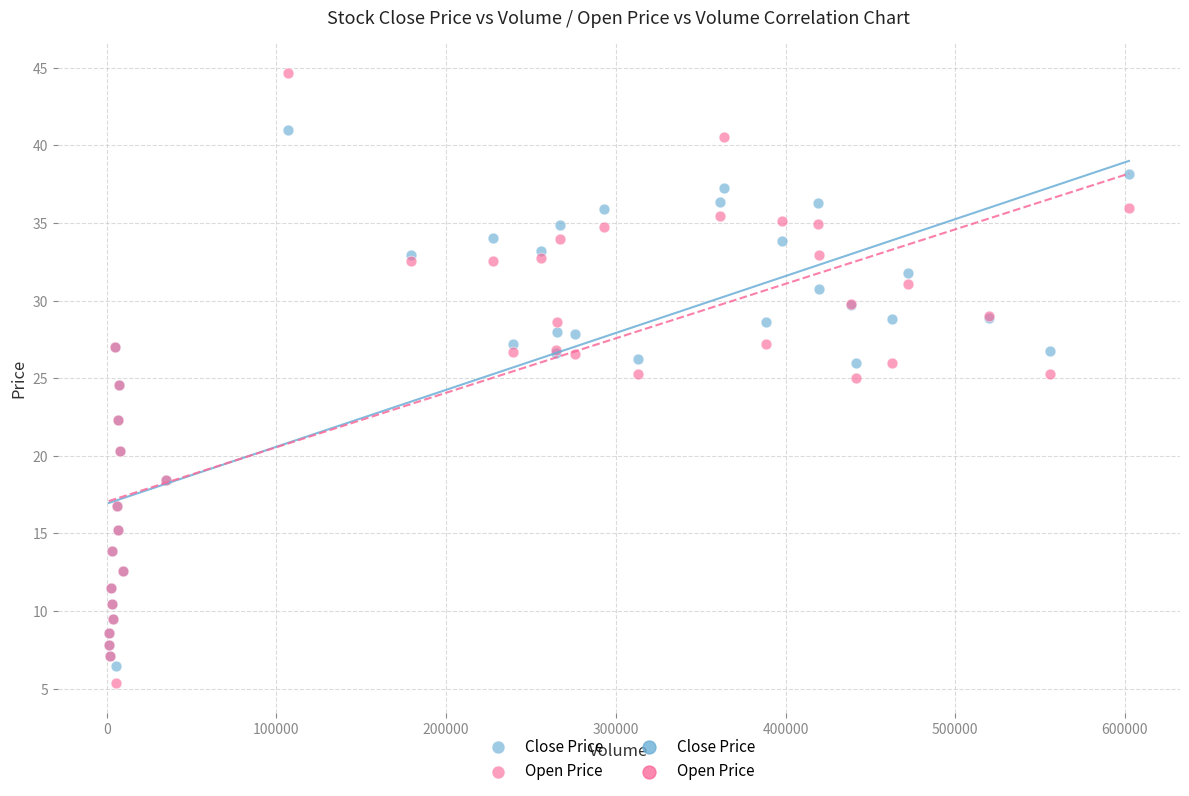

Which series has the largest Y range (max minus min)?

Open Price